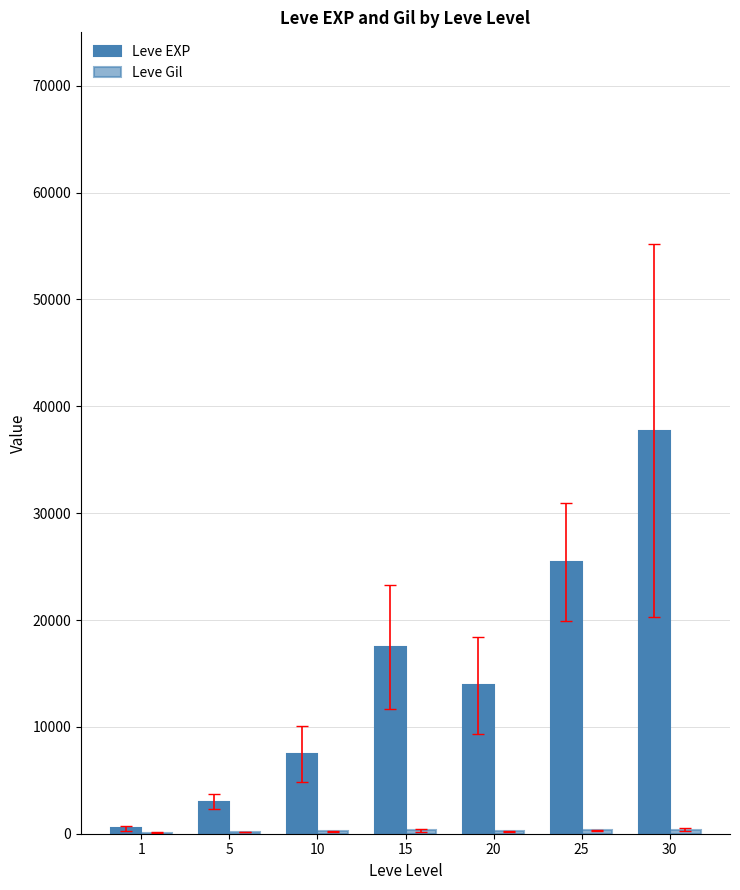

What is the spread (max minus min) of values at 15?

17133.0